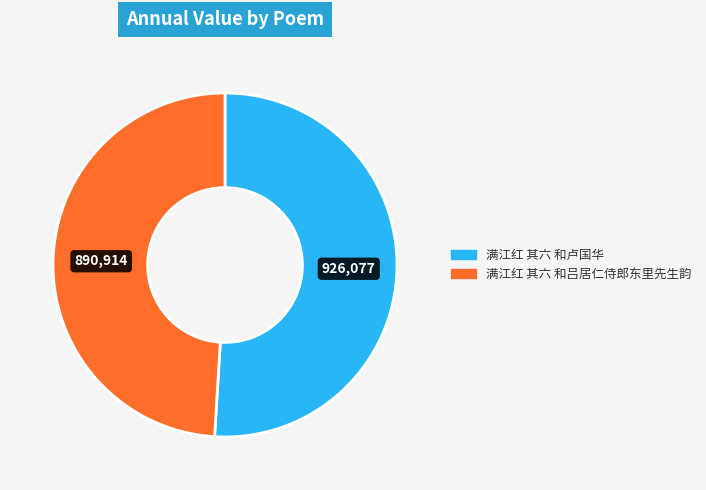

True or false: 满江红 其六 和卢国华 accounts for 45% of the total.

False